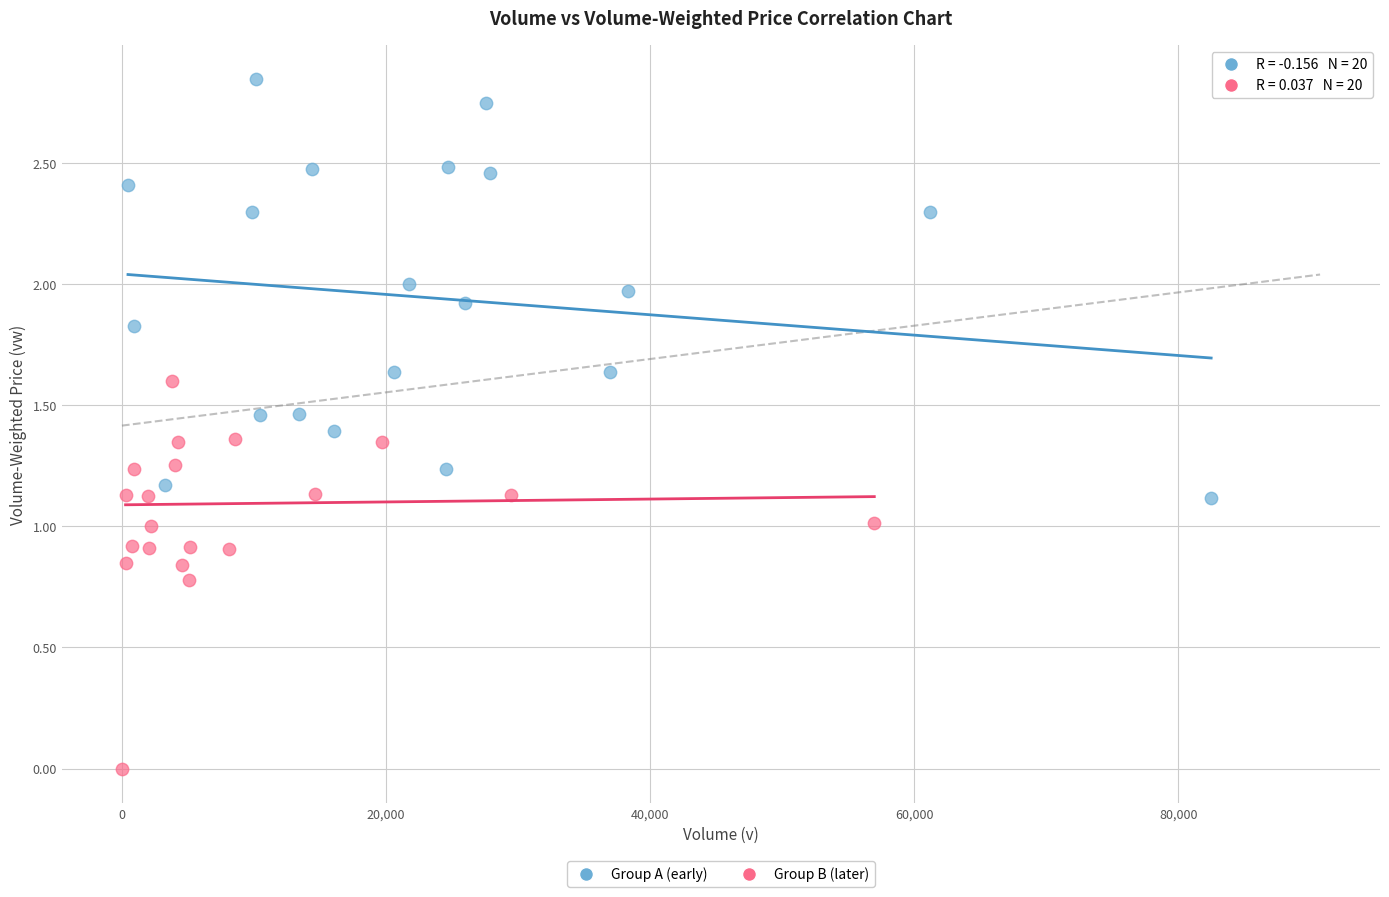

Which series contains the lowest Y value?

Group B (later)